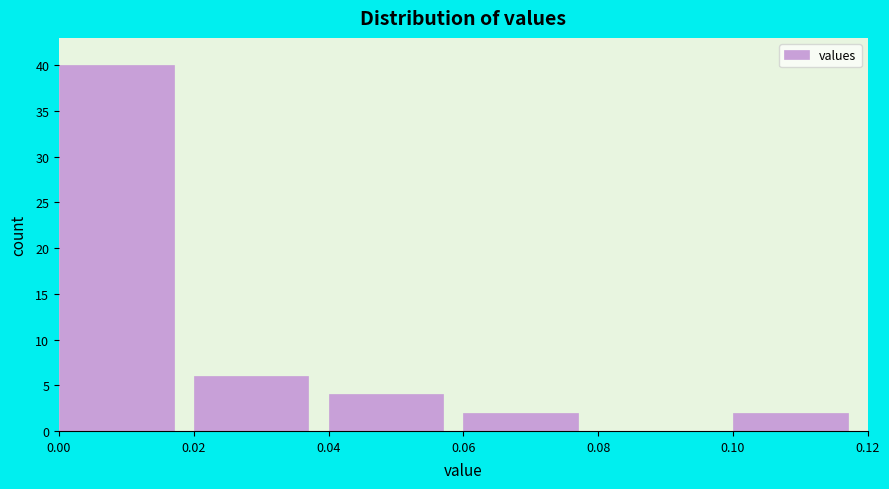

Over which range of the x-axis is the bar tallest?

0.00 to 0.02